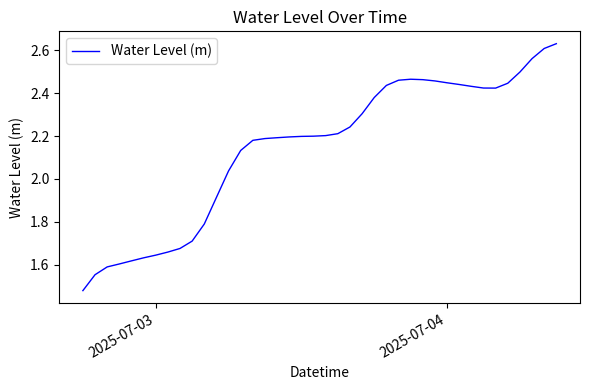

What is the difference between the maximum and minimum values?

1.2